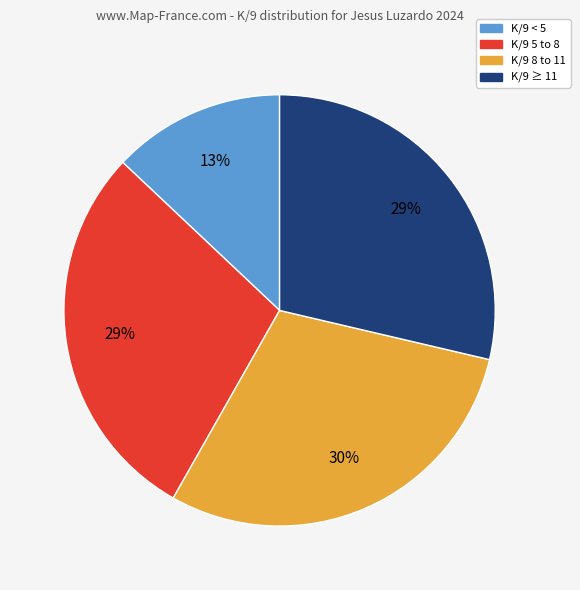

To the nearest percent, what is the difference between the largest and smallest slice percentages?

17%